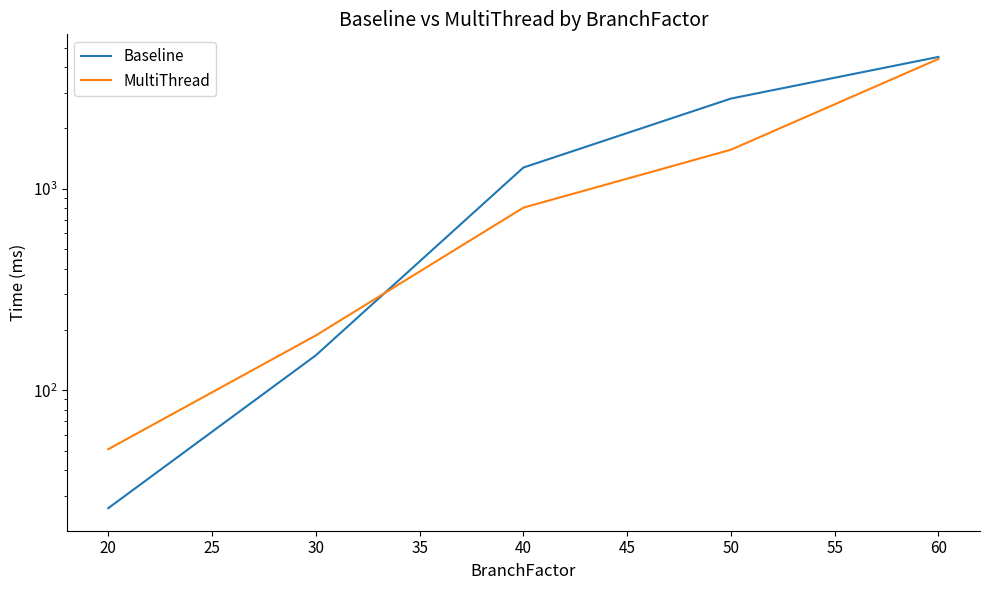

Which series ends up on top after the final intersection of Baseline and MultiThread?

Baseline